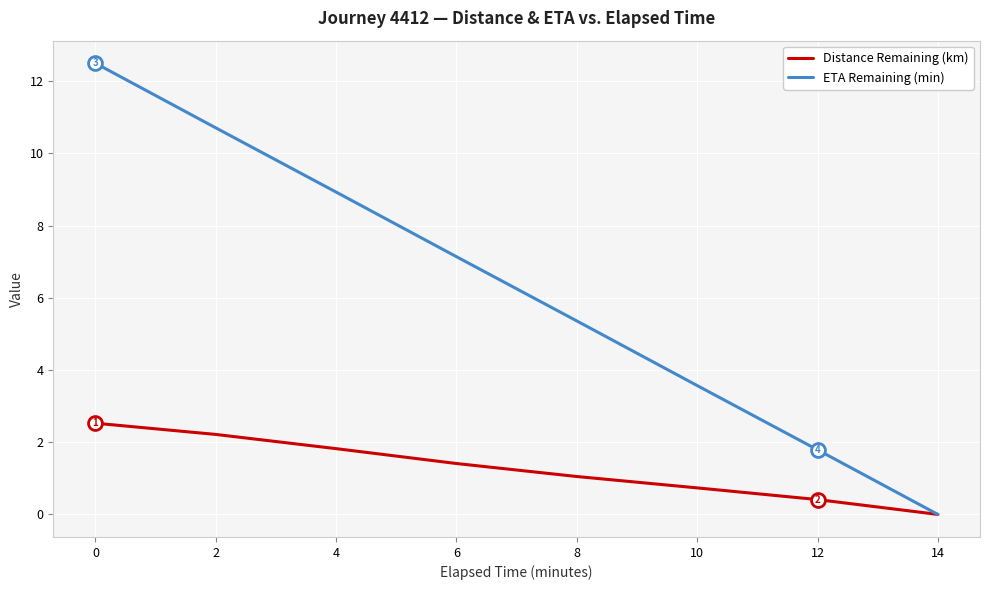

Rank the series by their average value, from lowest to highest.

Distance Remaining (km), ETA Remaining (min)